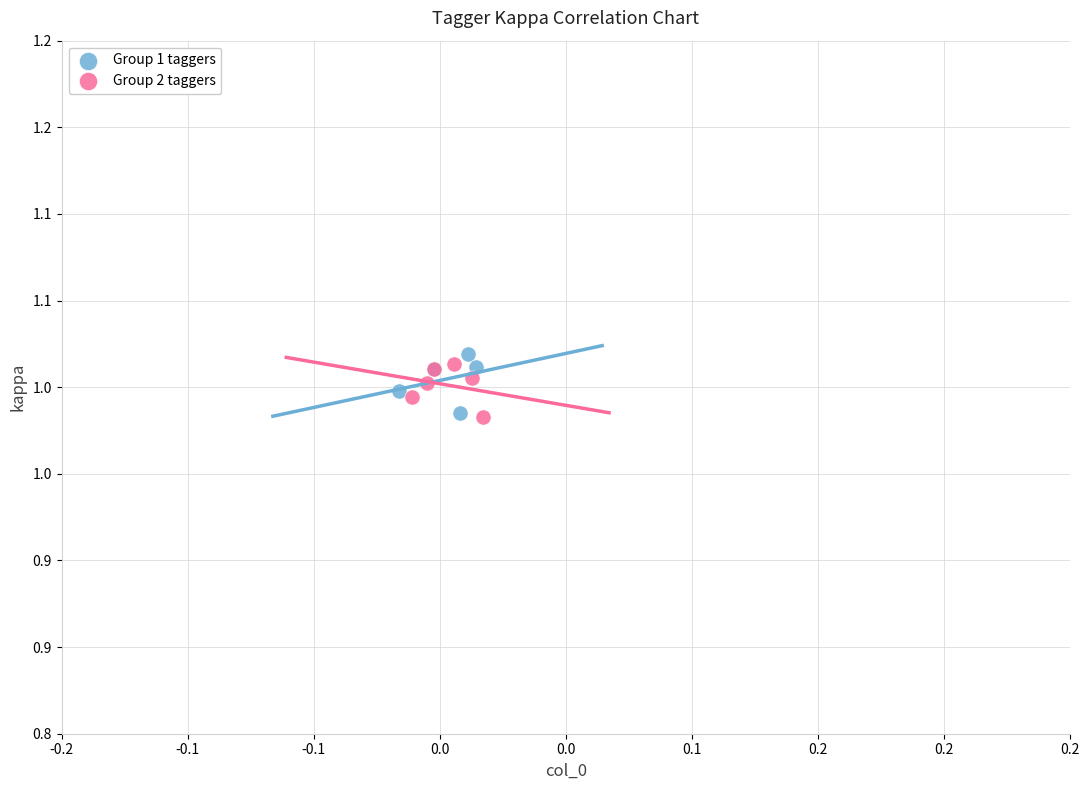

What are all the series names shown in the legend?

Group 1 taggers, Group 2 taggers